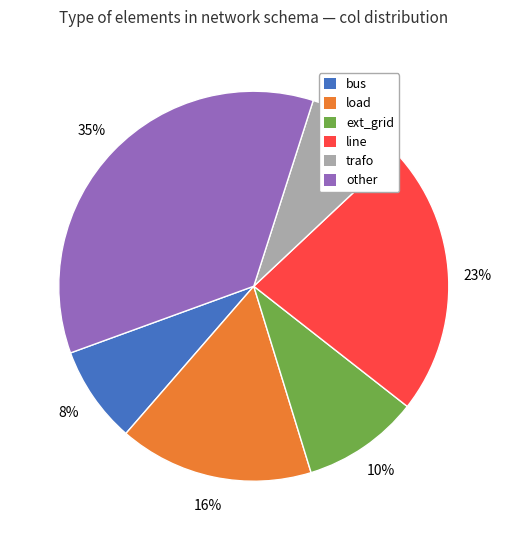

To the nearest percent, what is the difference between the largest and smallest slice percentages?

27%